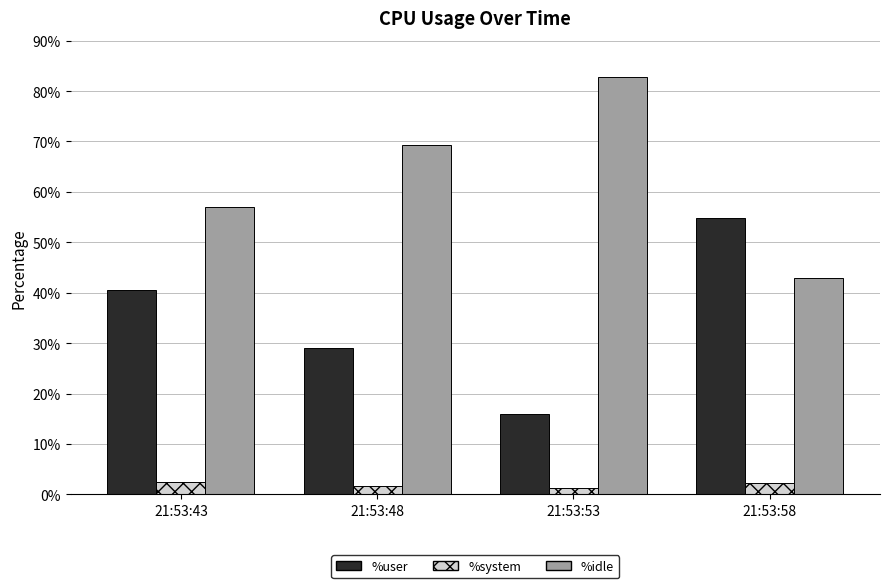

List the series in order of their peak value, highest first.

%idle, %user, %system